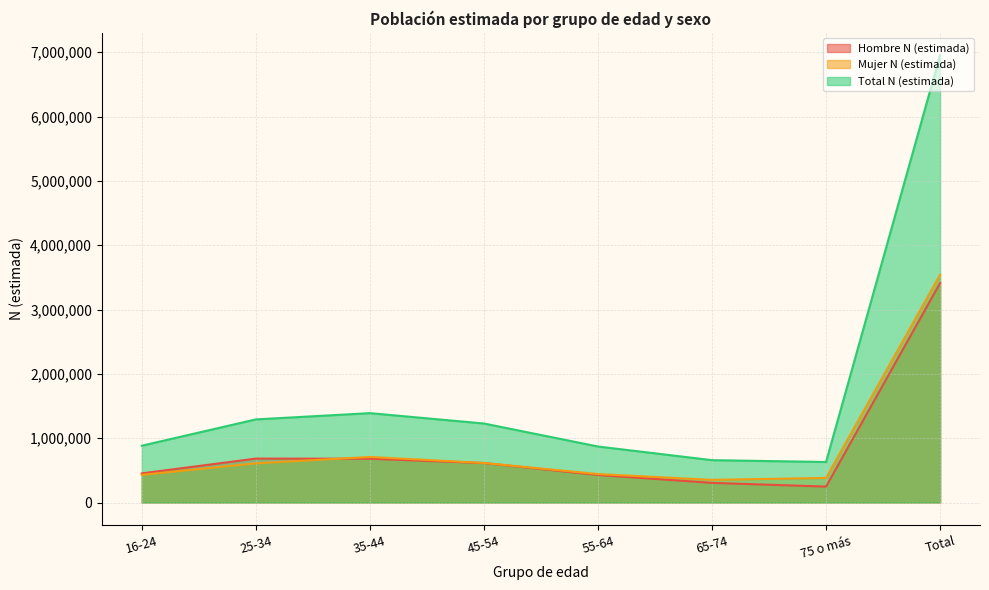

True or false: Total N (estimada) has a value of 1288406 at 55-64.

False